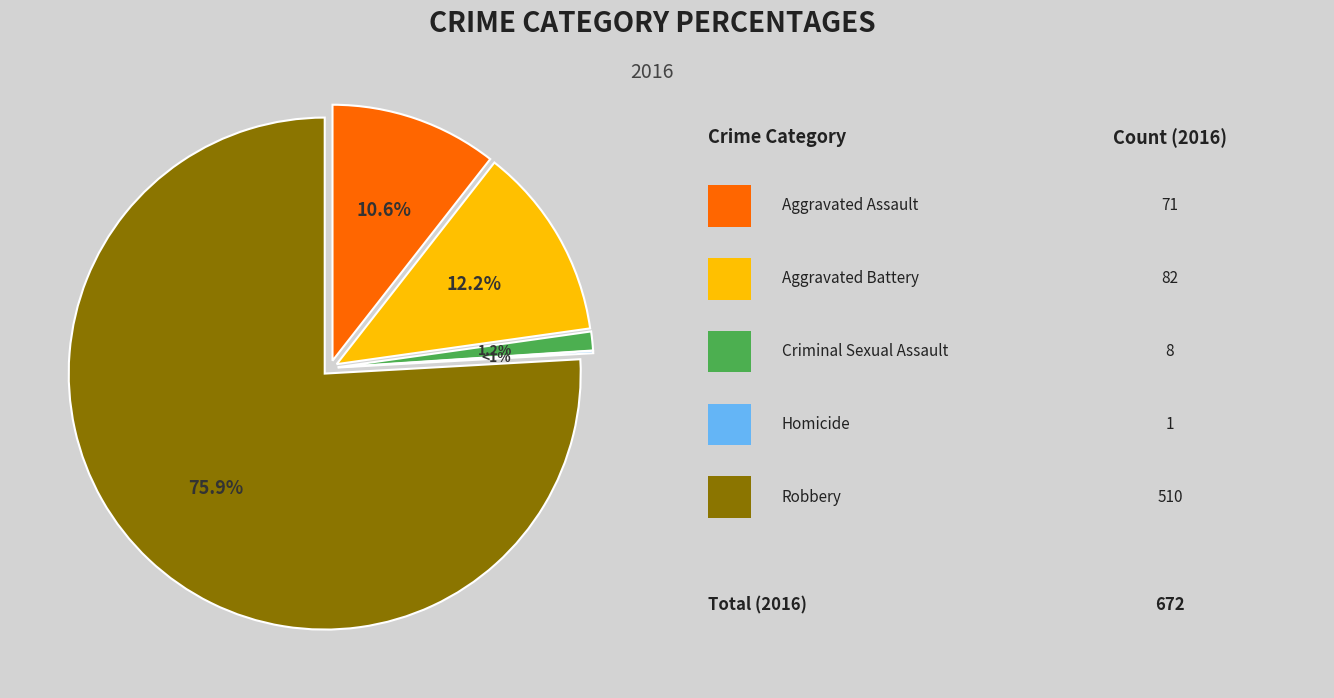

Rank the categories by value from lowest to highest.

Homicide, Criminal Sexual Assault, Aggravated Assault, Aggravated Battery, Robbery